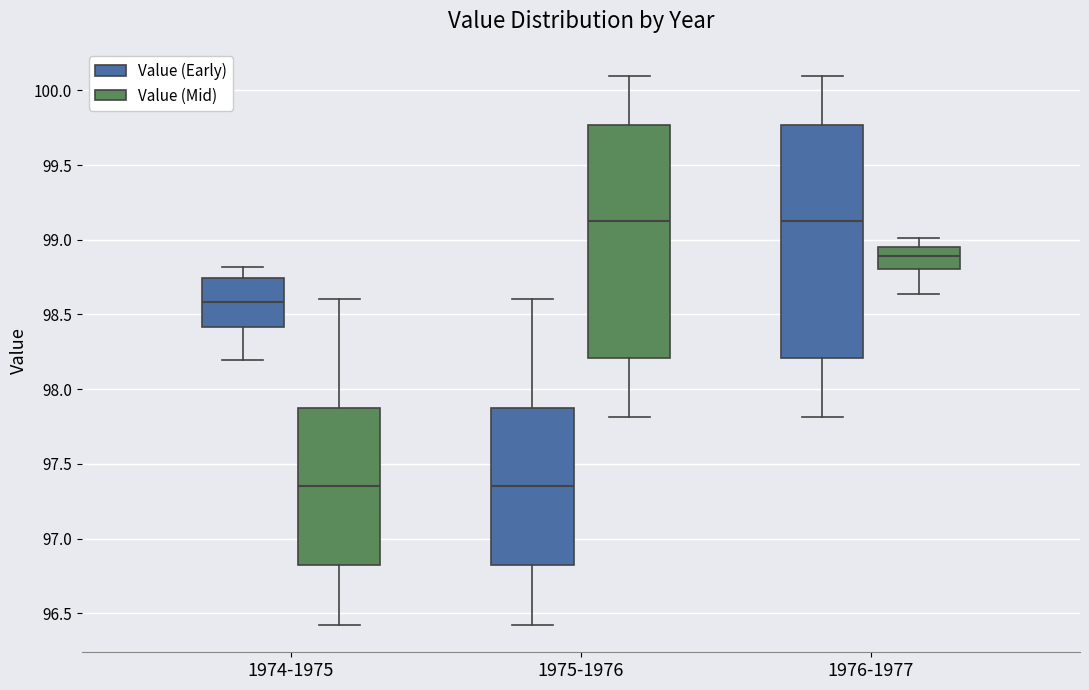

Reading left to right, transcribe this box plot: for each box, give where its median line is, the range the box spans, and where its two whiskers end, as read against the y-axis. The values are not printed on the chart, so give them approximately, as read against the axis.

1974-1975 (Value (Early)): median 98.60, box 98.40 to 98.75, whiskers 98.20 to 98.80
1974-1975 (Value (Mid)): median 97.35, box 96.85 to 97.90, whiskers 96.40 to 98.60
1975-1976 (Value (Early)): median 97.35, box 96.85 to 97.90, whiskers 96.40 to 98.60
1975-1976 (Value (Mid)): median 99.10, box 98.20 to 99.75, whiskers 97.80 to 100.10
1976-1977 (Value (Early)): median 99.10, box 98.20 to 99.75, whiskers 97.80 to 100.10
1976-1977 (Value (Mid)): median 98.90, box 98.80 to 98.95, whiskers 98.65 to 99.00